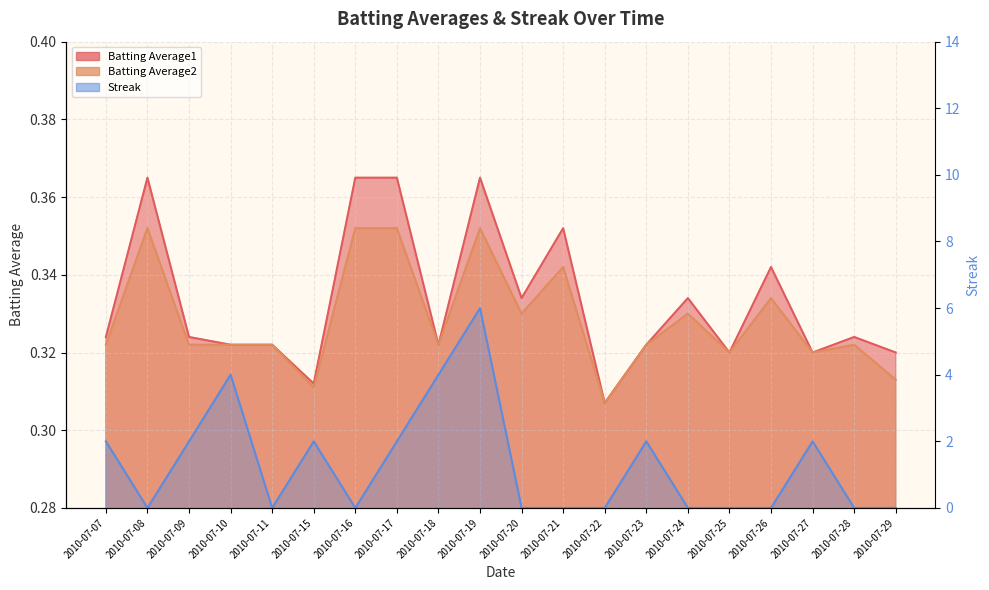

Is it true that Batting Average2 equals 0.4 at 2010-07-29?

False